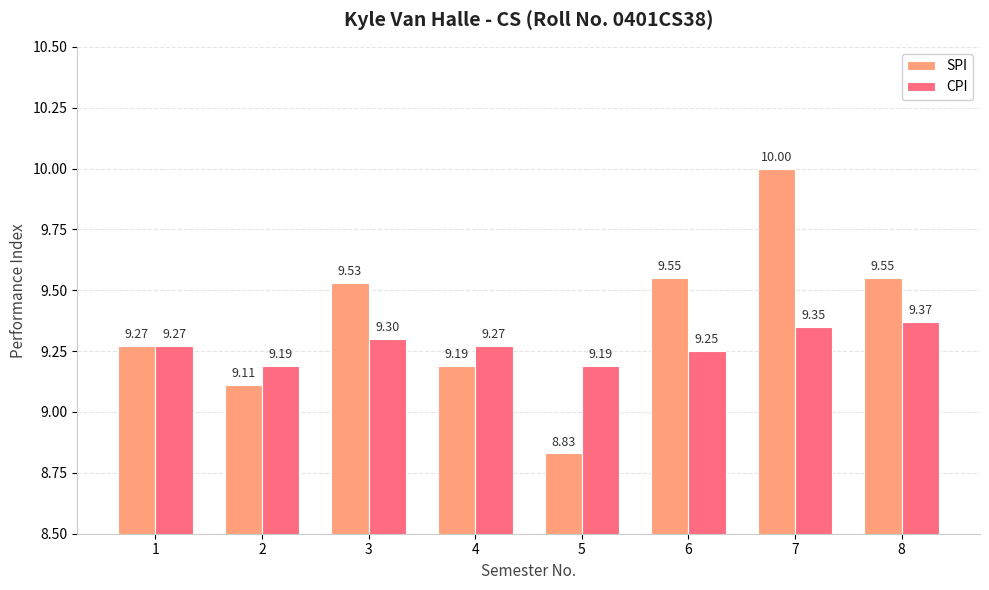

How many bars are there in each group?

2